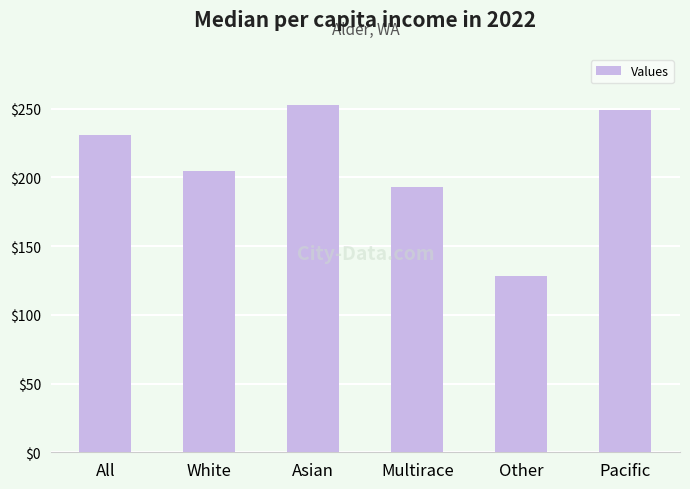

At which label is the value closest to 190?

Multirace